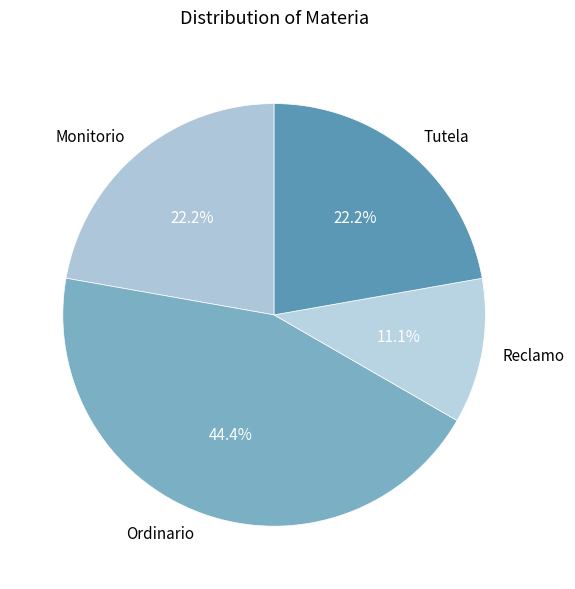

To the nearest percent, what is the difference between the Monitorio and Reclamo slice percentages?

11%